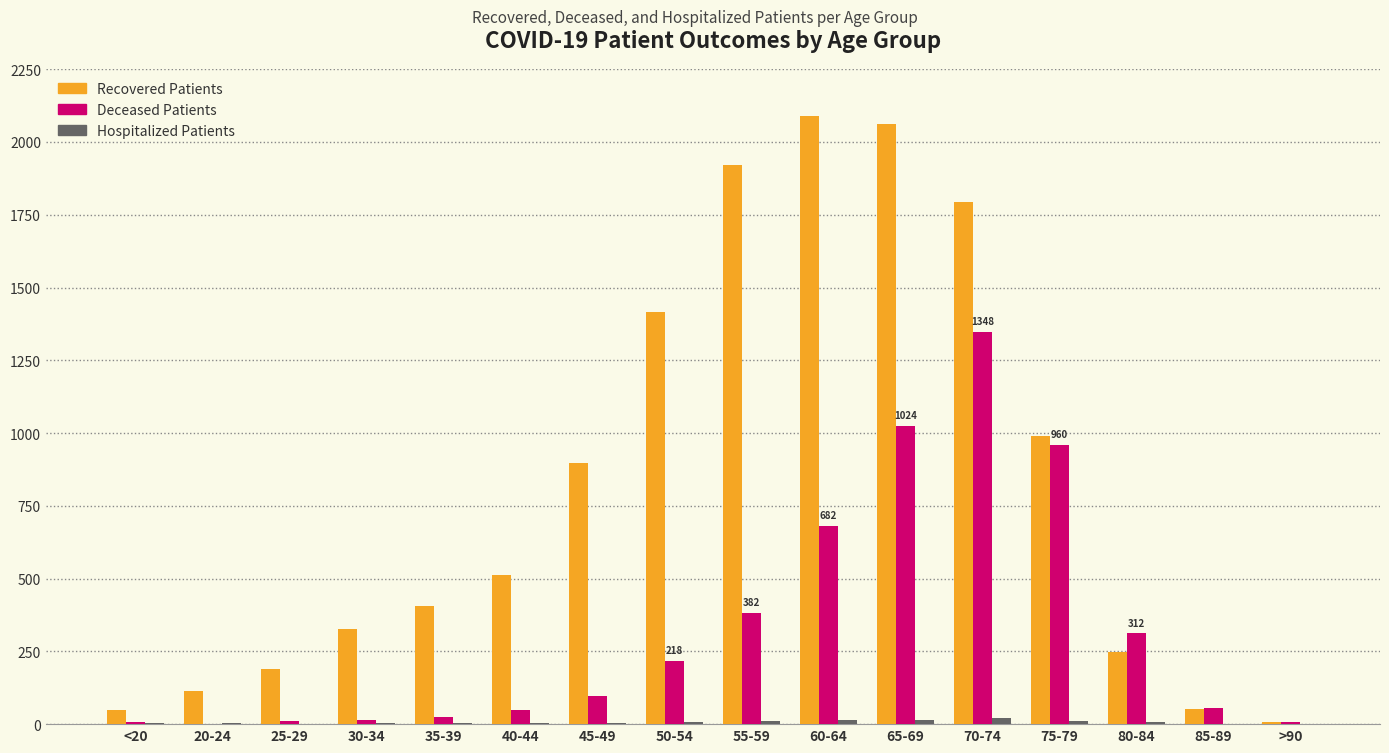

What is the maximum value shown in the chart?

2090